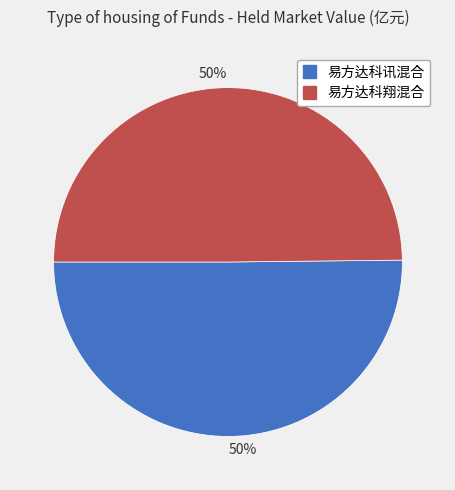

To the nearest percent, what is the average slice percentage?

50%